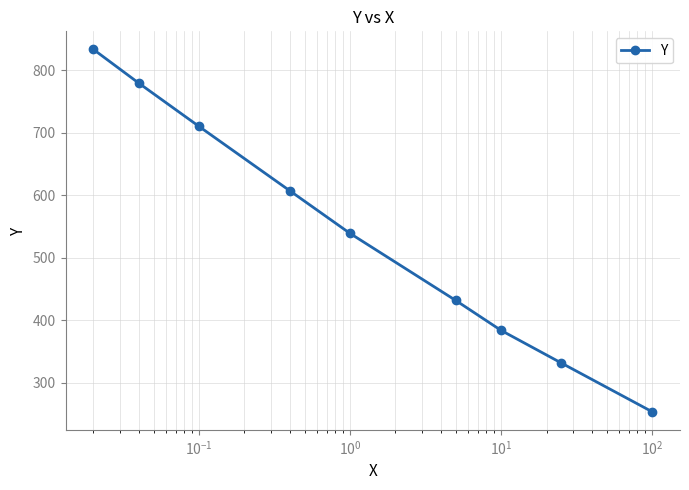

What is the greatest value displayed?

833